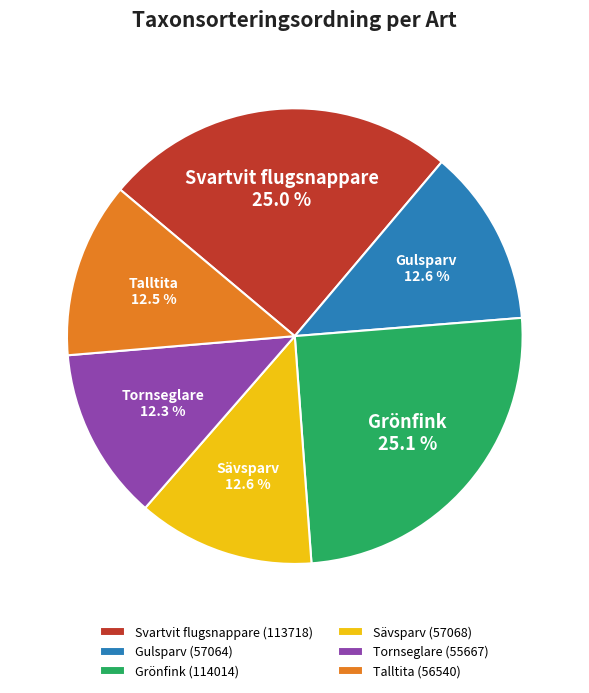

How many segments does this pie chart have?

6